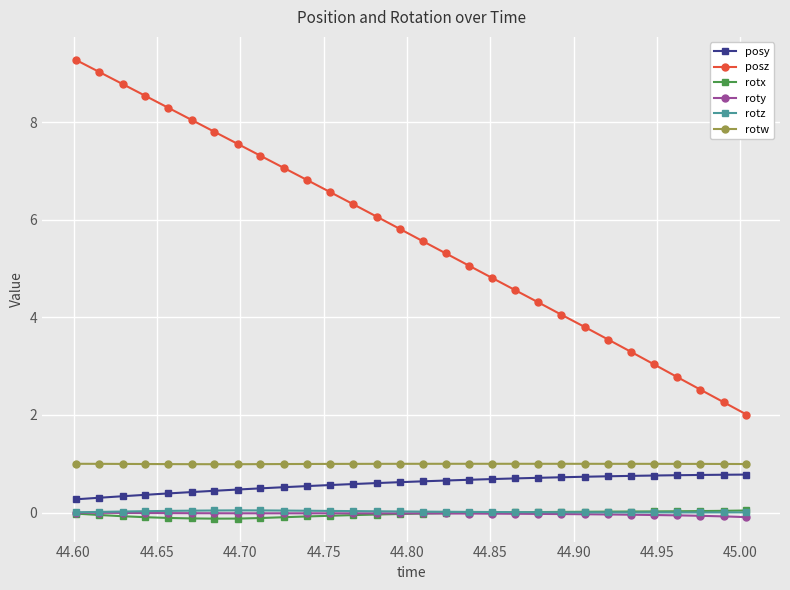

True or false: posz and rotz cross at least once.

False